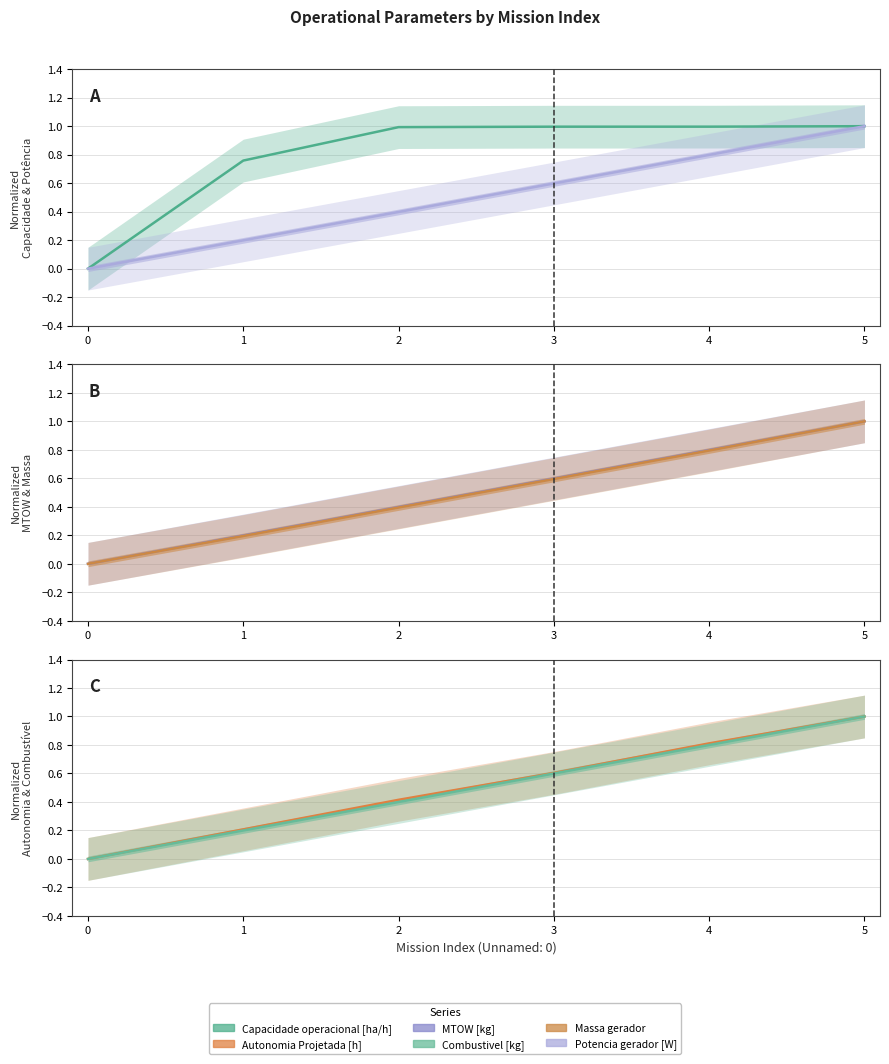

True or false: Massa gerador has a value of 0.3 at 1.

False